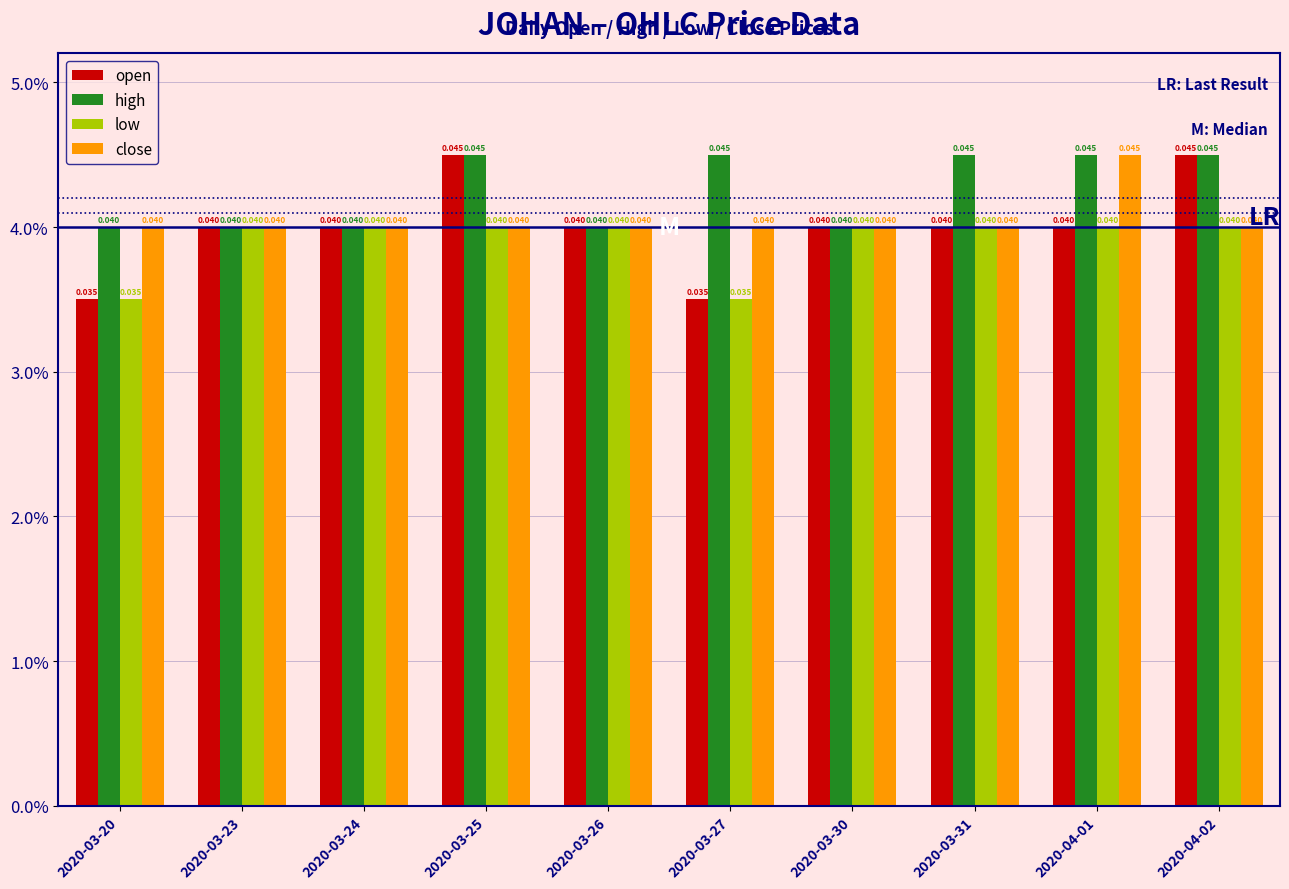

Which series has the largest total across all categories?

high